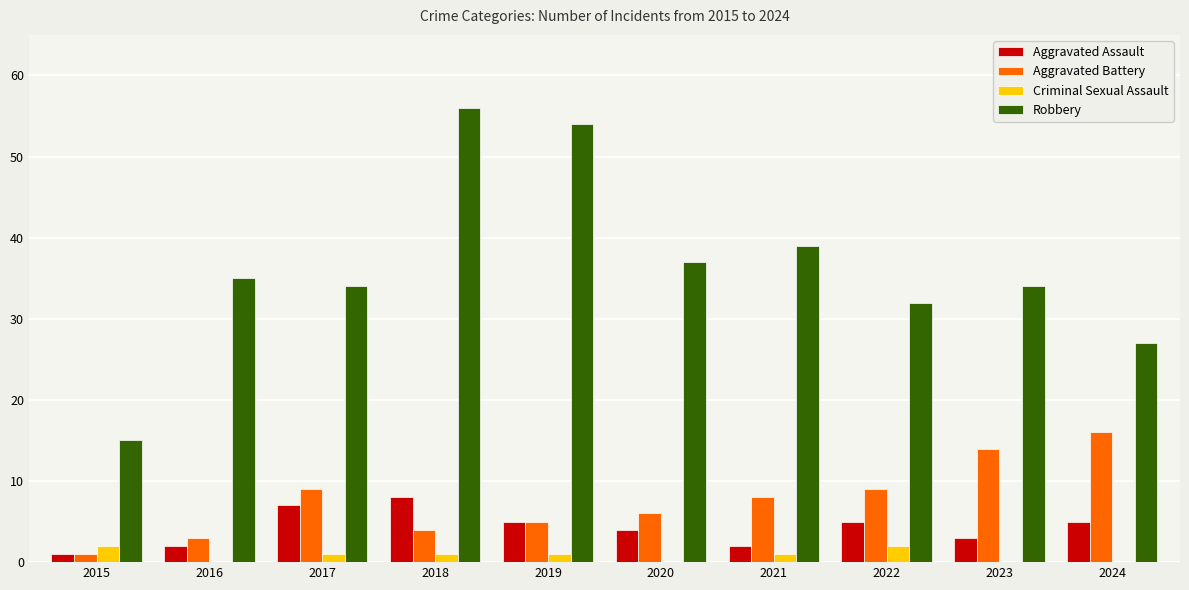

What is the sum of all Criminal Sexual Assault values?

8